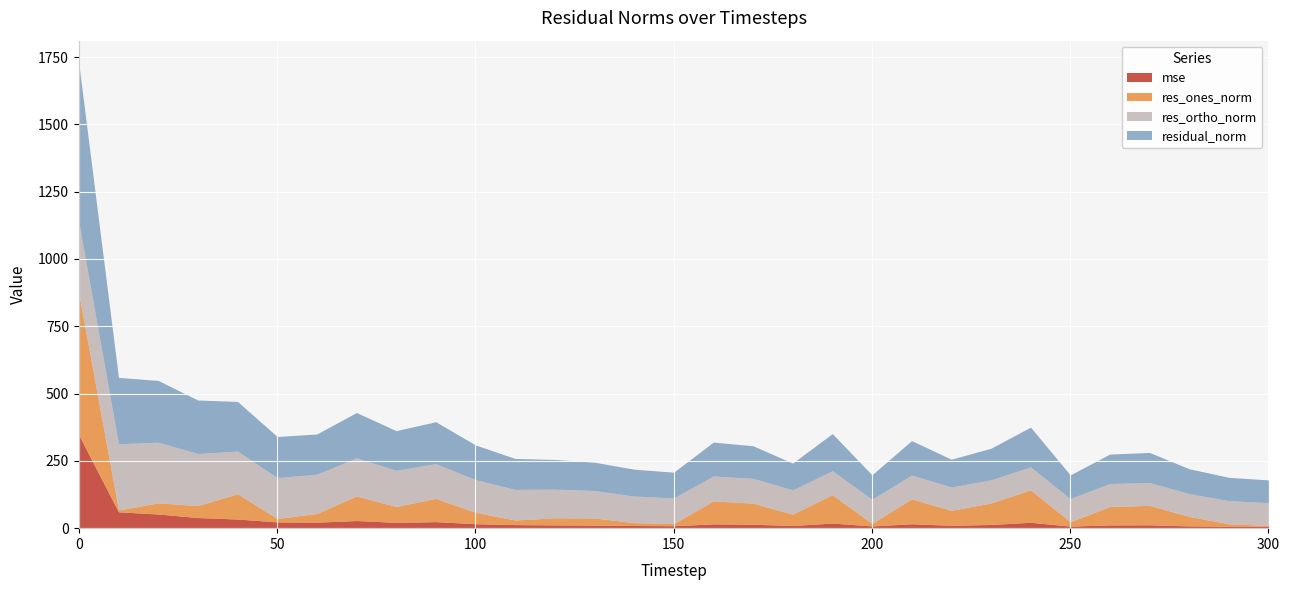

What is the minimum value shown in the chart?

3.0